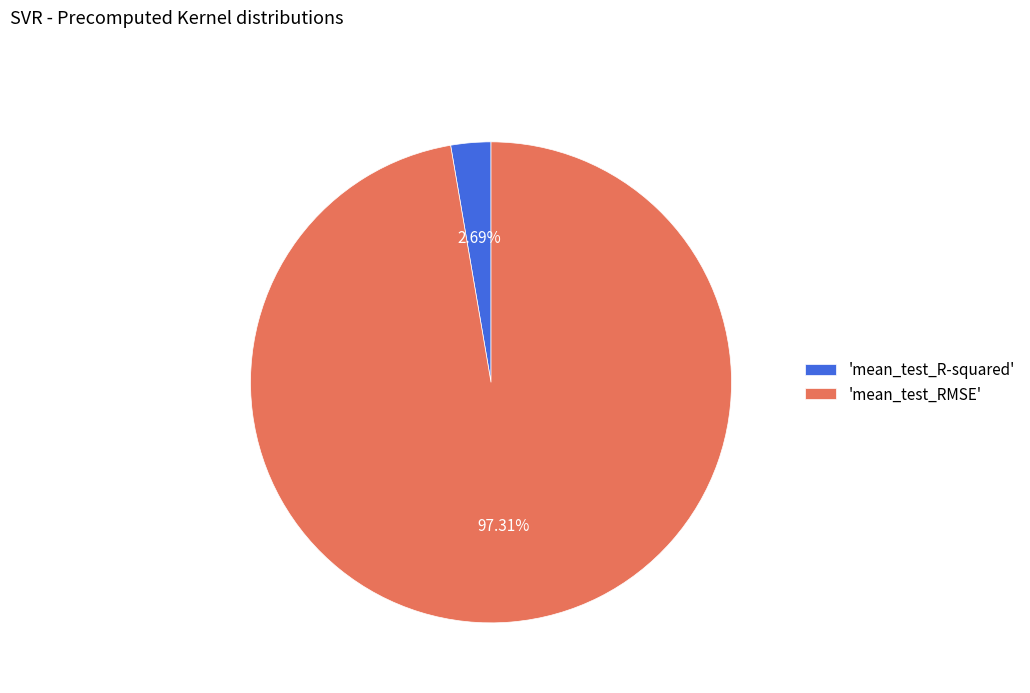

Which has a higher value, 'mean_test_RMSE' or 'mean_test_R-squared'?

'mean_test_RMSE'